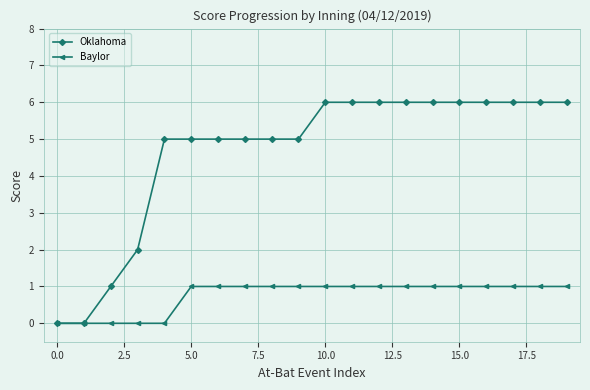

How many data points does each series have?

20